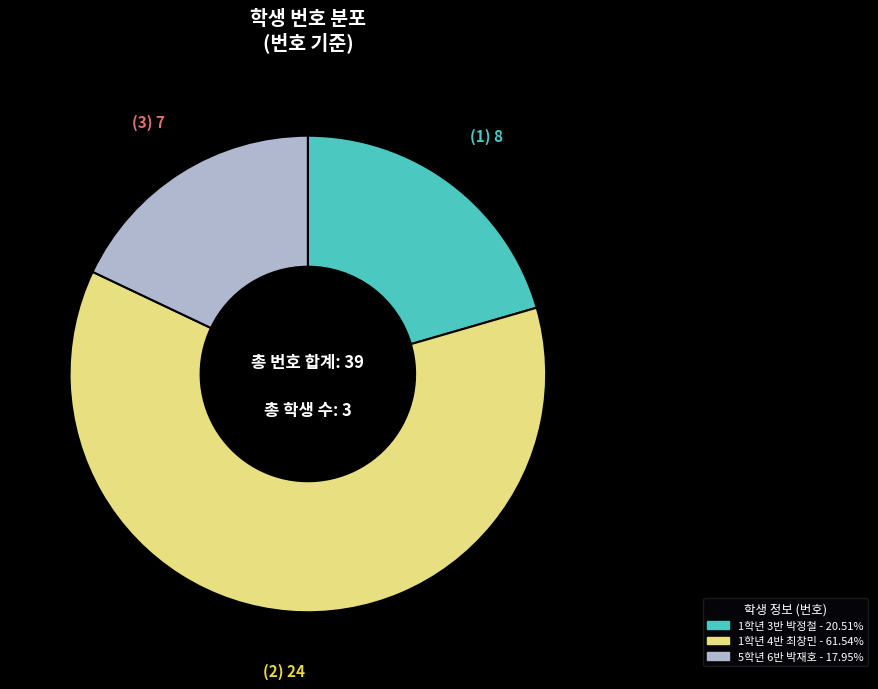

Is the sum of 5학년 6반 박재호 and 1학년 3반 박정철 greater than half?

No